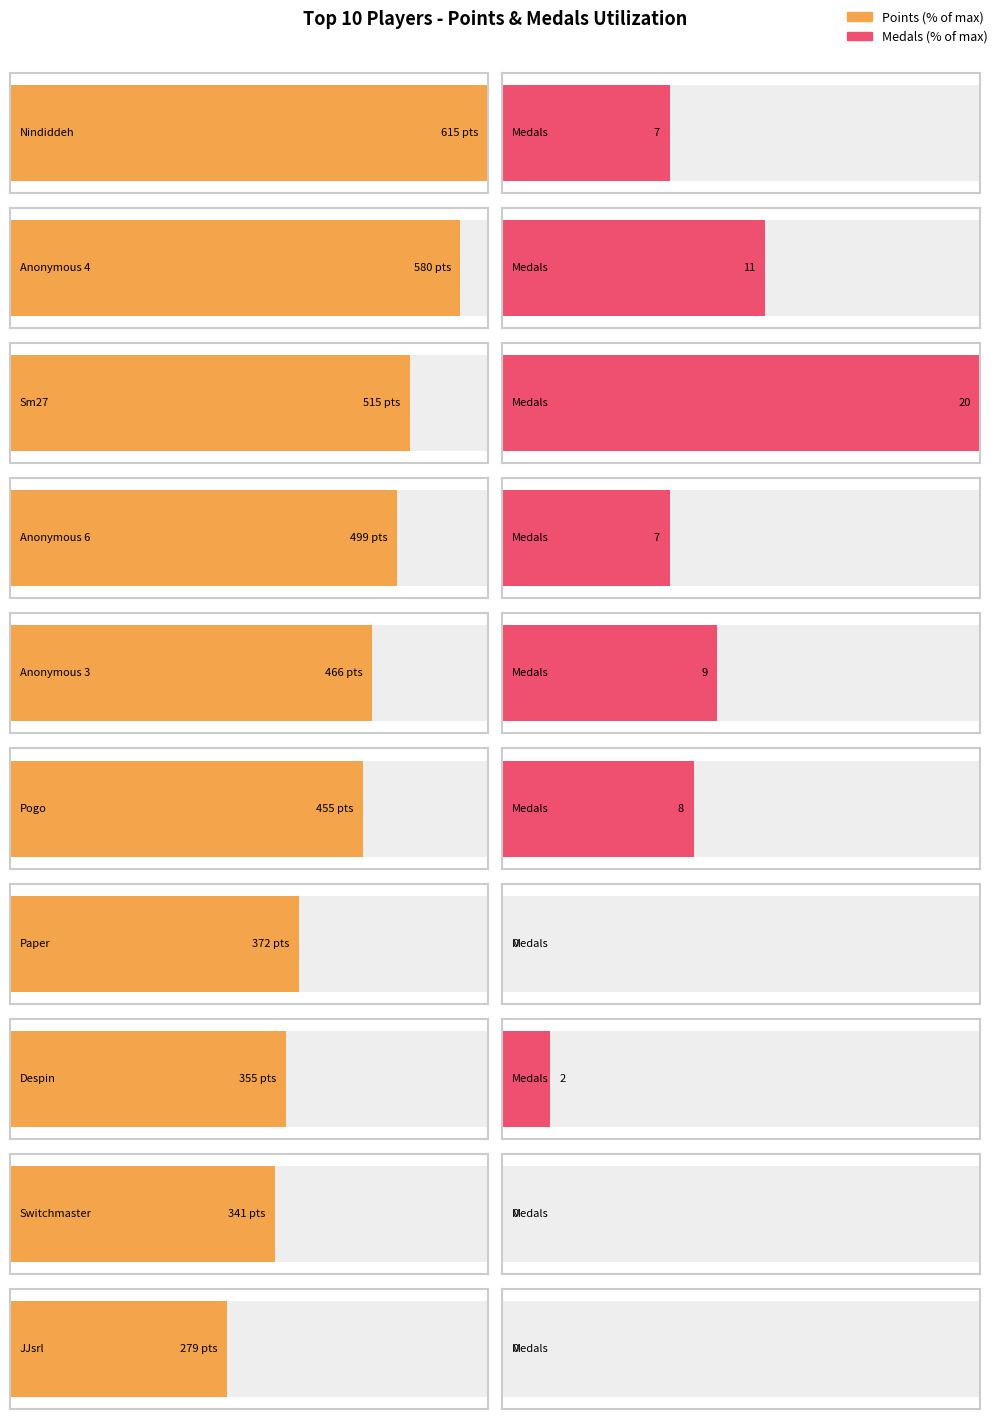

The value of Medals at Anonymous 4 is 11. True or false?

True